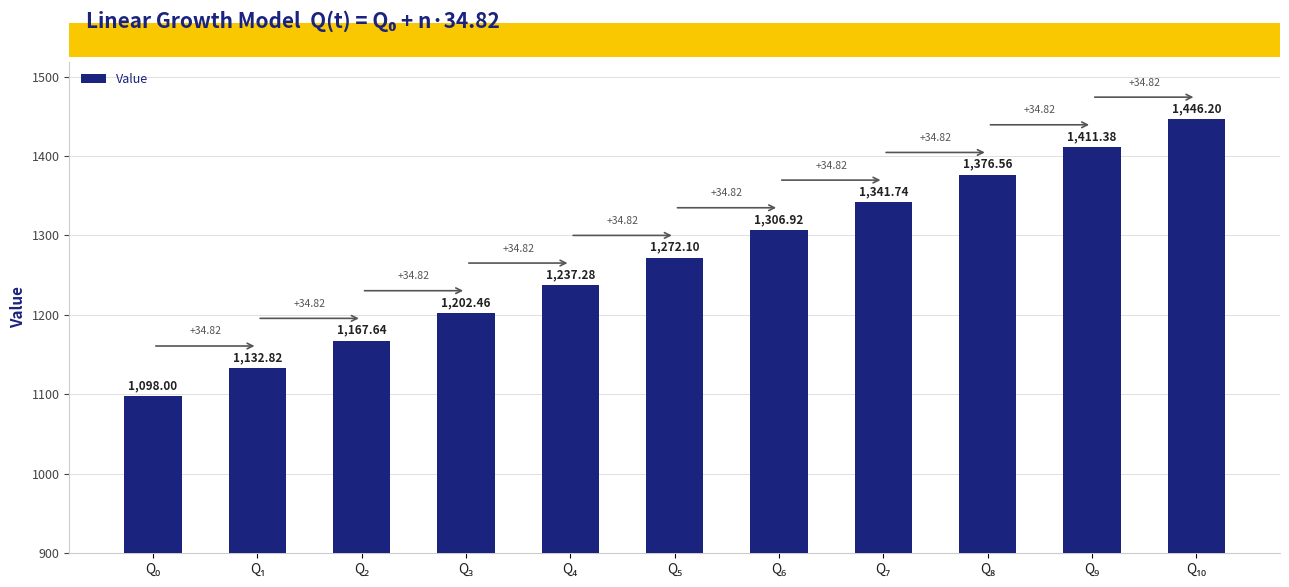

What is the sum of all values?

13993.1